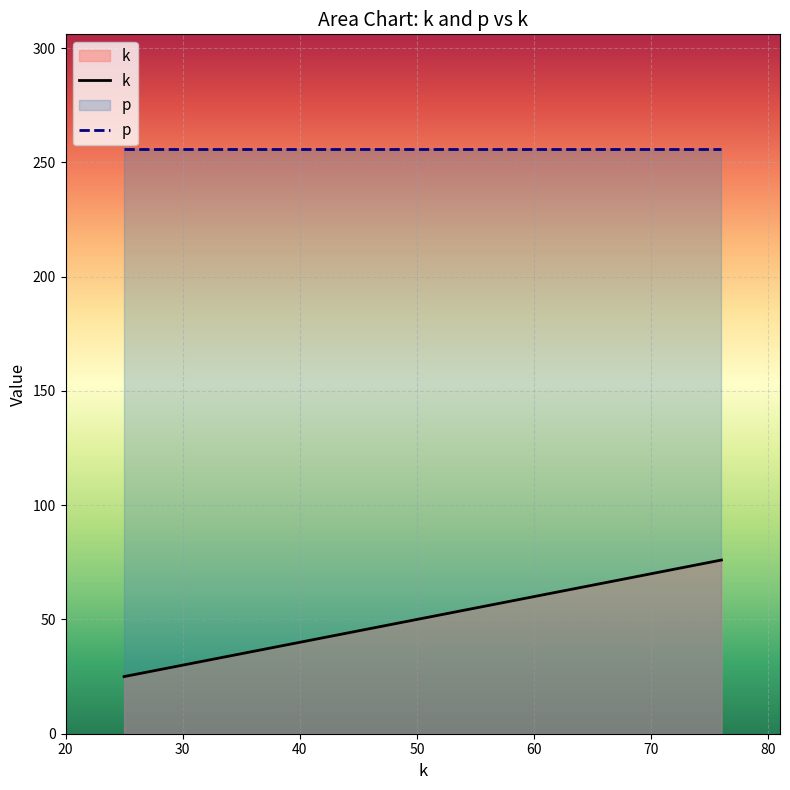

Is it true that the value at 100 is 63?

False